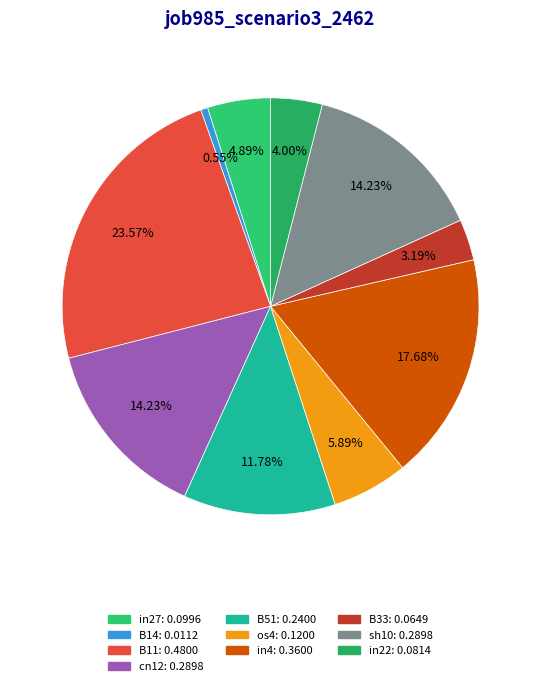

What percentage is the sh10 slice, to the nearest percent?

14%